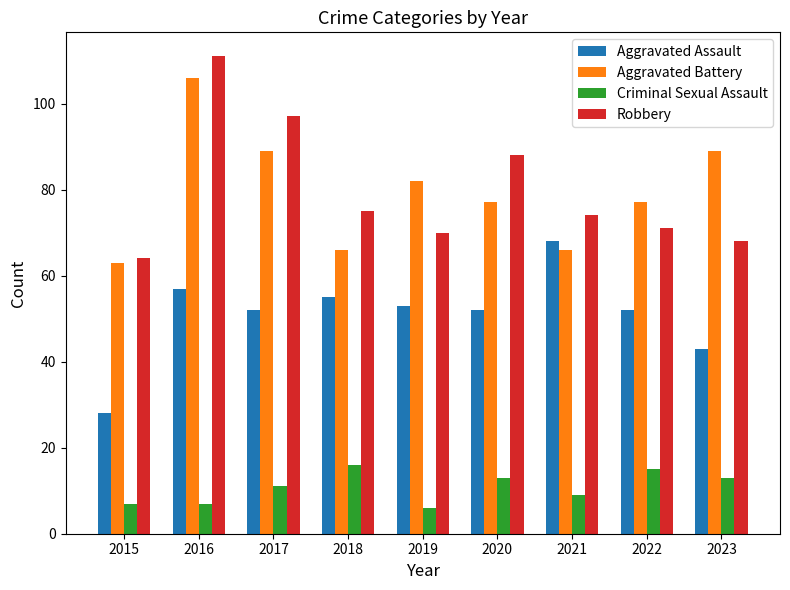

Which series has the largest range (max minus min)?

Robbery